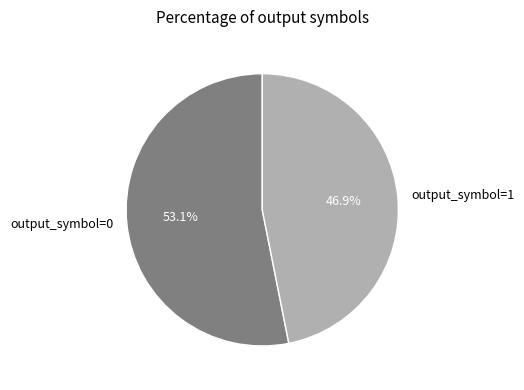

Which category has the smallest portion of the pie?

output_symbol=1